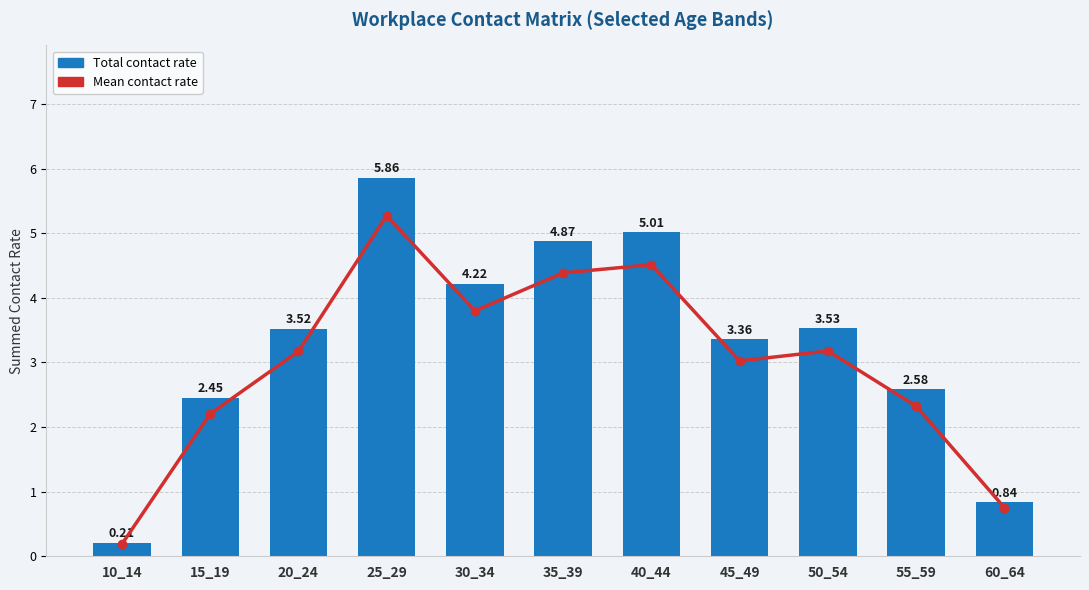

Is it true that Mean contact rate equals 0.8 at 40_44?

True